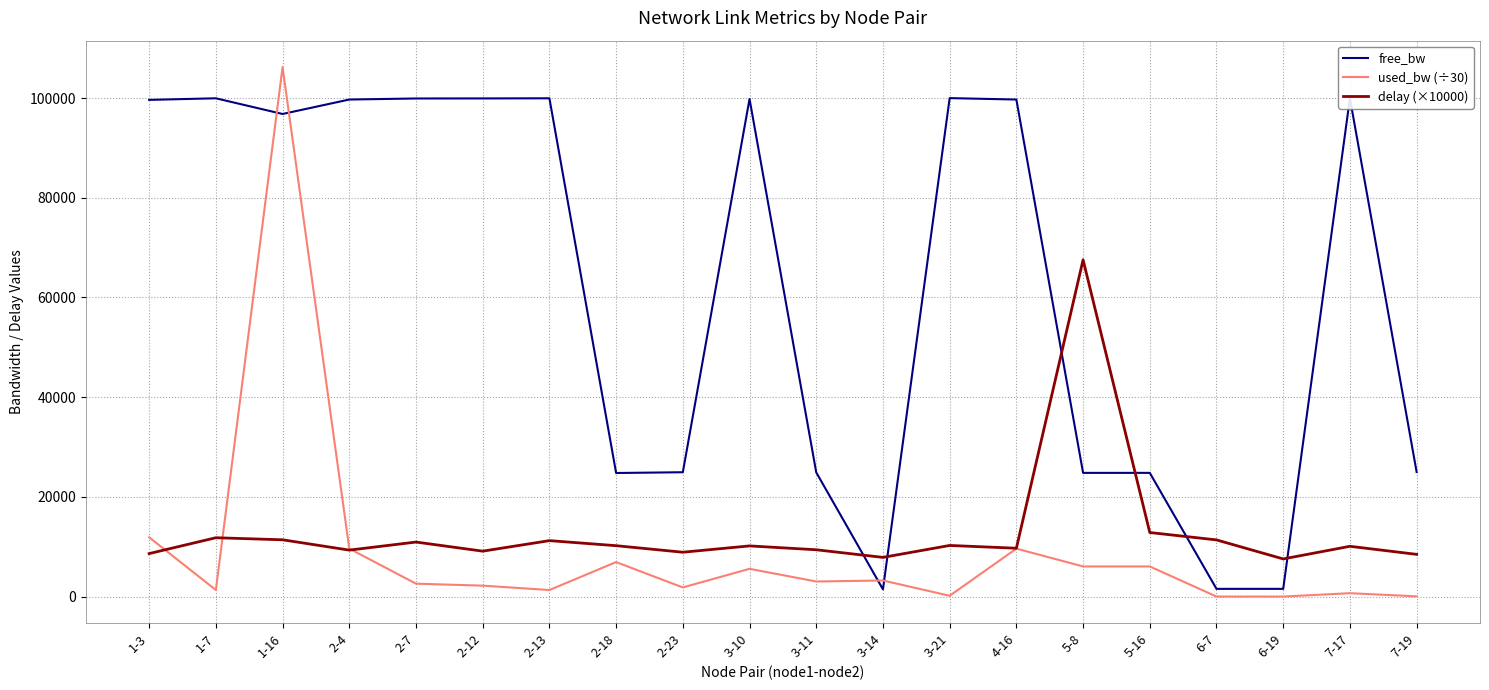

List the series in order of their peak value, highest first.

used_bw (÷30), free_bw, delay (×10000)